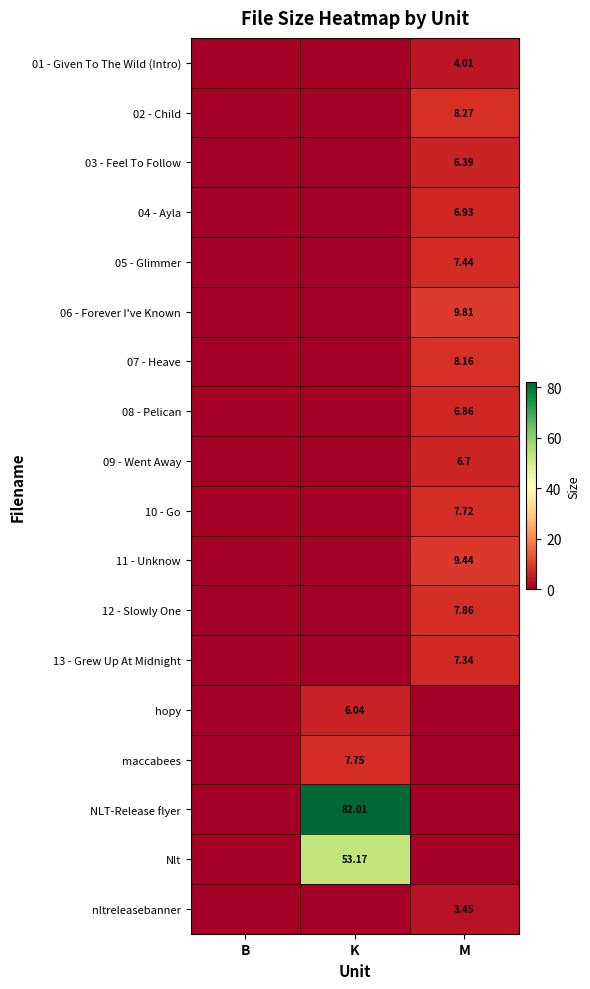

List the series in order of their peak value, highest first.

NLT-Release flyer, Nlt, 06 - Forever I've Known, 11 - Unknow, 02 - Child, 07 - Heave, 12 - Slowly One, maccabees, 10 - Go, 05 - Glimmer, 13 - Grew Up At Midnight, 04 - Ayla, 08 - Pelican, 09 - Went Away, 03 - Feel To Follow, hopy, 01 - Given To The Wild (Intro), nltreleasebanner